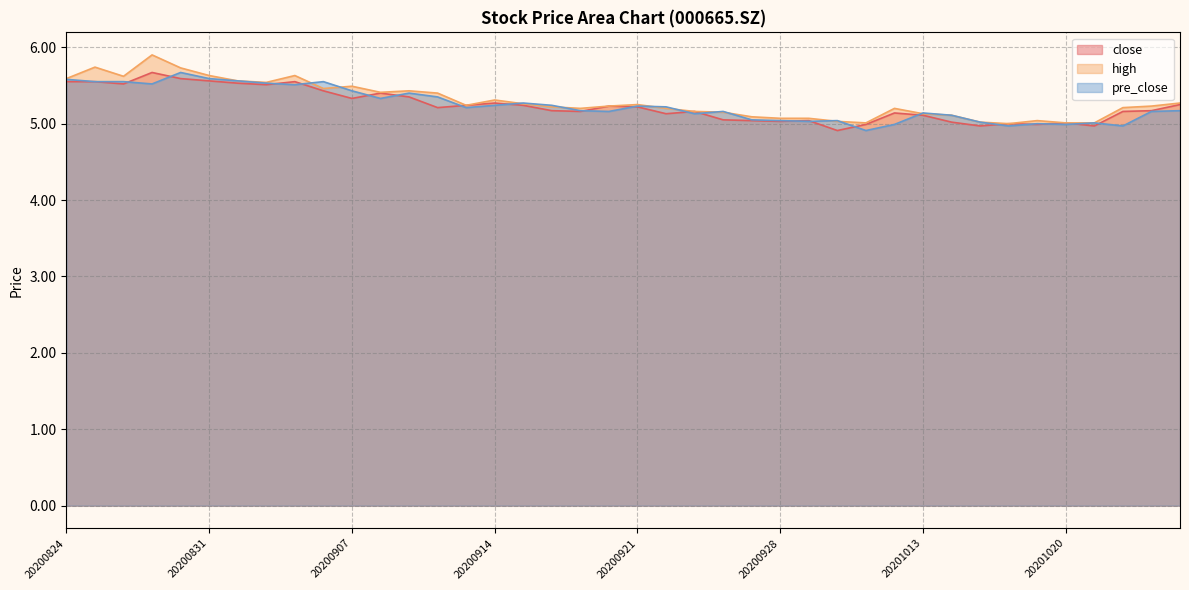

Count the number of categories in the chart.

40